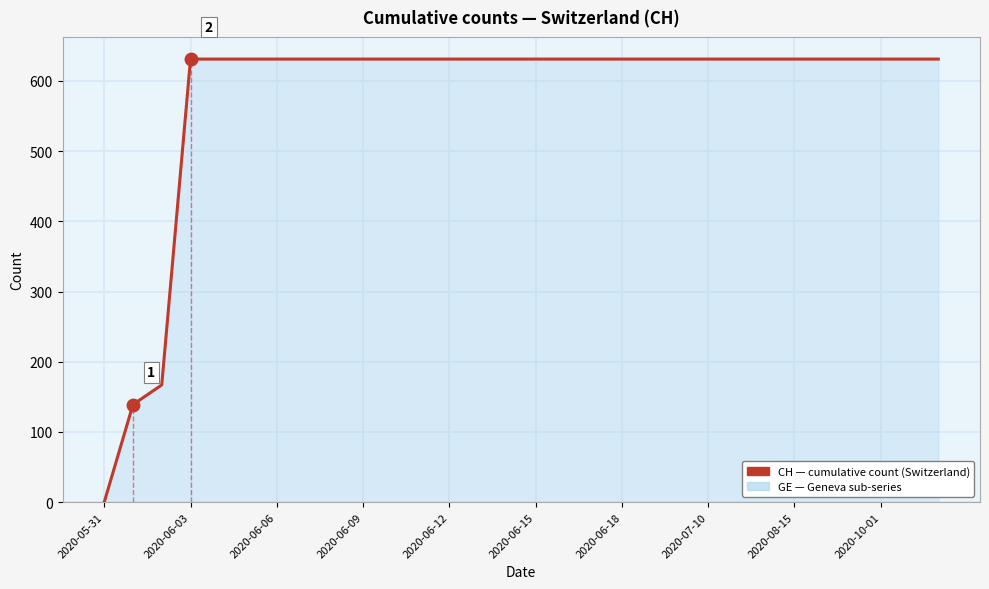

What is the greatest value displayed?

631